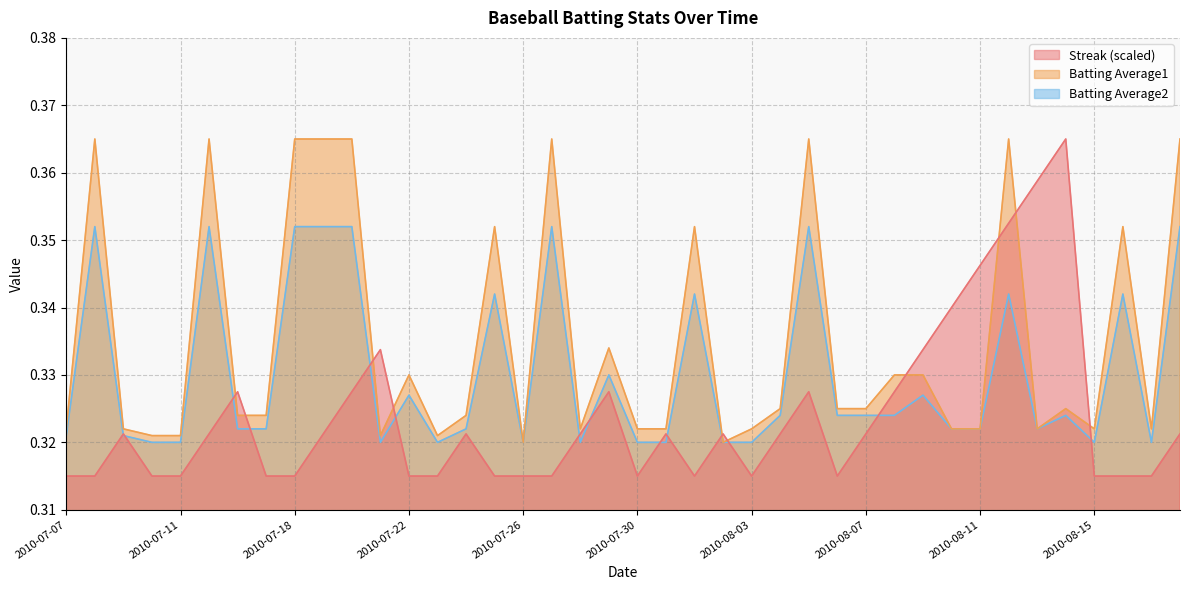

The Streak series shows 0.5 at 2010-08-06. True or false?

False